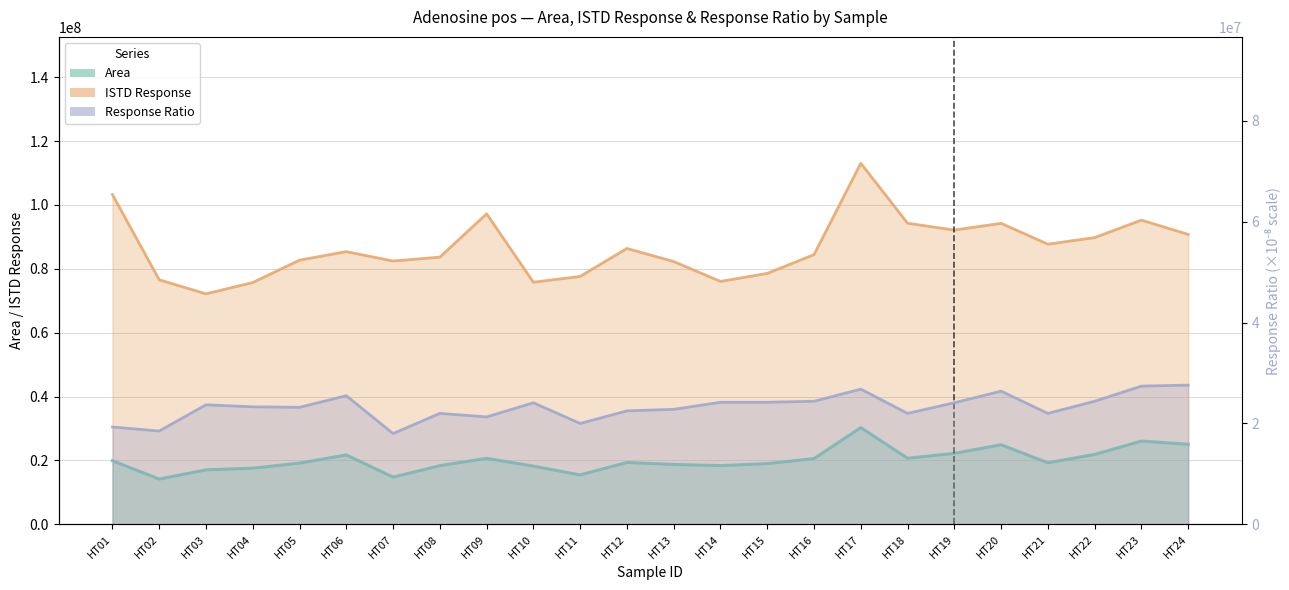

Reading left to right, what are all the values shown in this chart?

Area: HT01=19942348.0	HT02=14189218.0	HT03=17082258.0	HT04=17605998.0	HT05=19184694.0	HT06=21751483.0	HT07=14800356.0	HT08=18387209.0	HT09=20678154.0	HT10=18245362.0	HT11=15495098.0	HT12=19397768.0	HT13=18768811.0	HT14=18404759.0	HT15=19019291.0	HT16=20604983.0	HT17=30299083.0	HT18=20710695.0	HT19=22251252.0	HT20=24928089.0	HT21=19284371.0	HT22=21907533.0	HT23=26091653.0	HT24=25072574.0
ISTD Response: HT01=103237449.0	HT02=76569195.0	HT03=72176689.0	HT04=75719488.0	HT05=82732243.0	HT06=85394391.0	HT07=82444311.0	HT08=83666172.0	HT09=97227037.0	HT10=75814416.0	HT11=77630102.0	HT12=86388372.0	HT13=82296104.0	HT14=76067015.0	HT15=78570842.0	HT16=84455829.0	HT17=113050623.0	HT18=94287232.0	HT19=92142750.0	HT20=94248098.0	HT21=87723701.0	HT22=89785587.0	HT23=95253630.0	HT24=90792403.0
Response Ratio: HT01=19300000.0	HT02=18500000.0	HT03=23700000.0	HT04=23300000.0	HT05=23200000.0	HT06=25500000.0	HT07=18000000.0	HT08=22000000.0	HT09=21300000.0	HT10=24100000.0	HT11=20000000.0	HT12=22500000.0	HT13=22800000.0	HT14=24200000.0	HT15=24200000.0	HT16=24400000.0	HT17=26800000.0	HT18=22000000.0	HT19=24100000.0	HT20=26400000.0	HT21=22000000.0	HT22=24400000.0	HT23=27400000.0	HT24=27600000.0